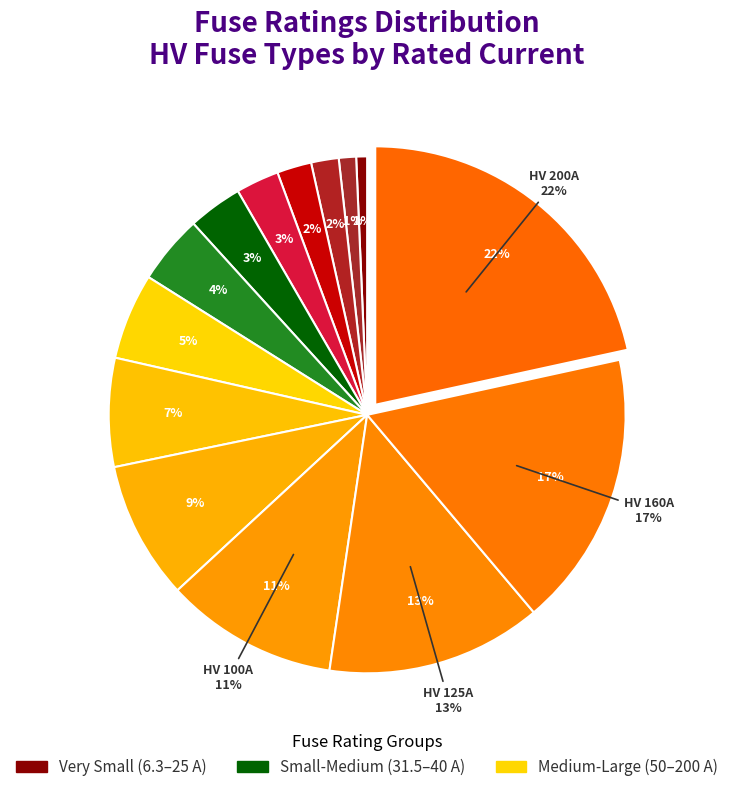

Count the number of slices in the pie.

14